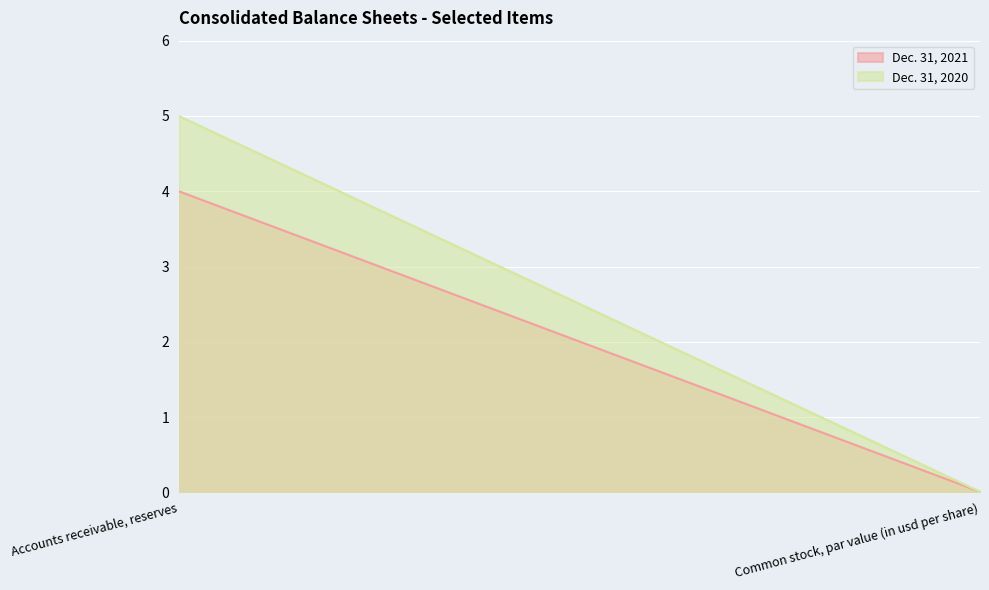

Which series has the largest range (max minus min)?

Dec. 31, 2020